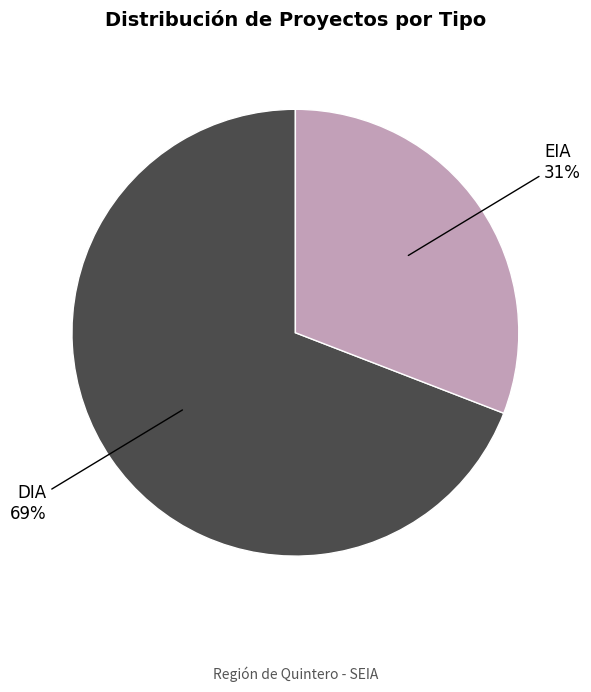

To the nearest percent, what is the average slice percentage?

50%